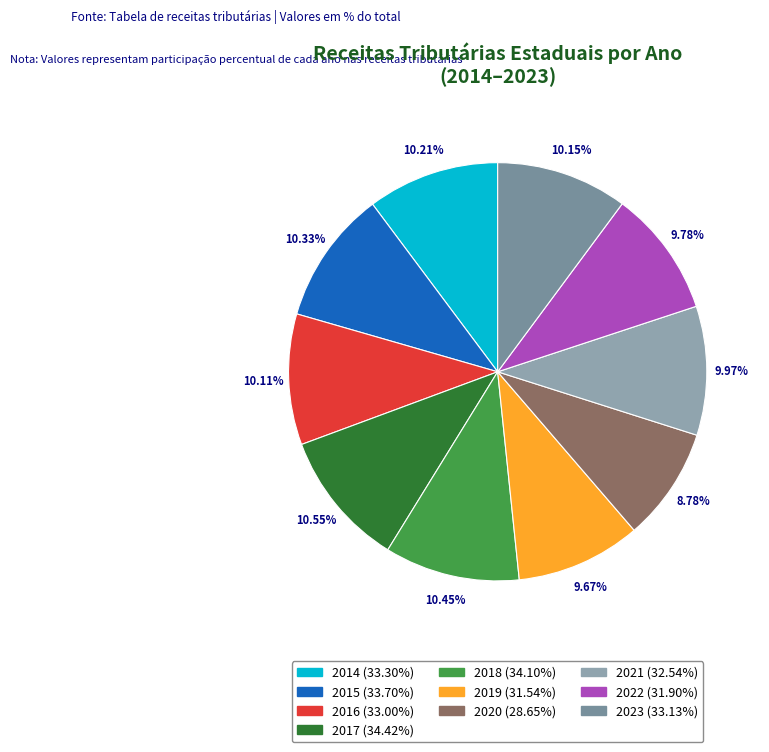

Count the number of slices in the pie.

10